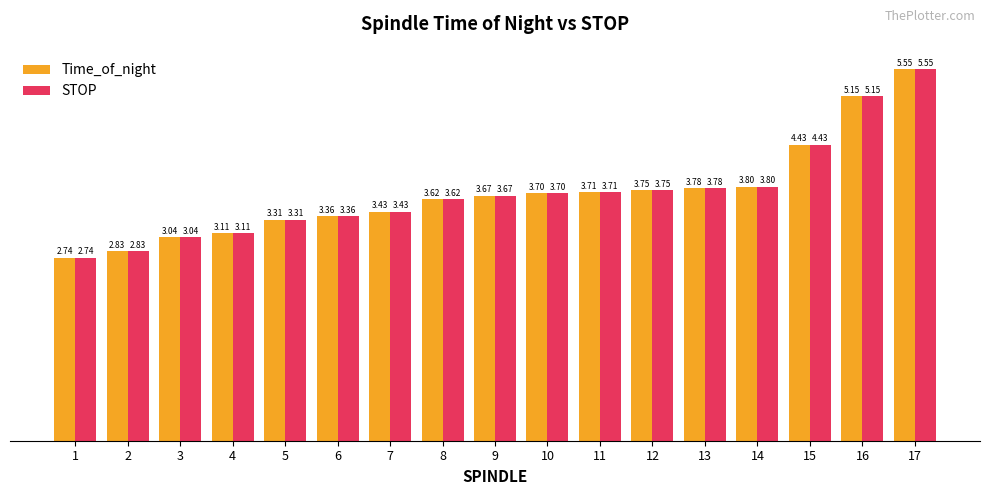

How many values in the Time_of_night series exceed 3?

15